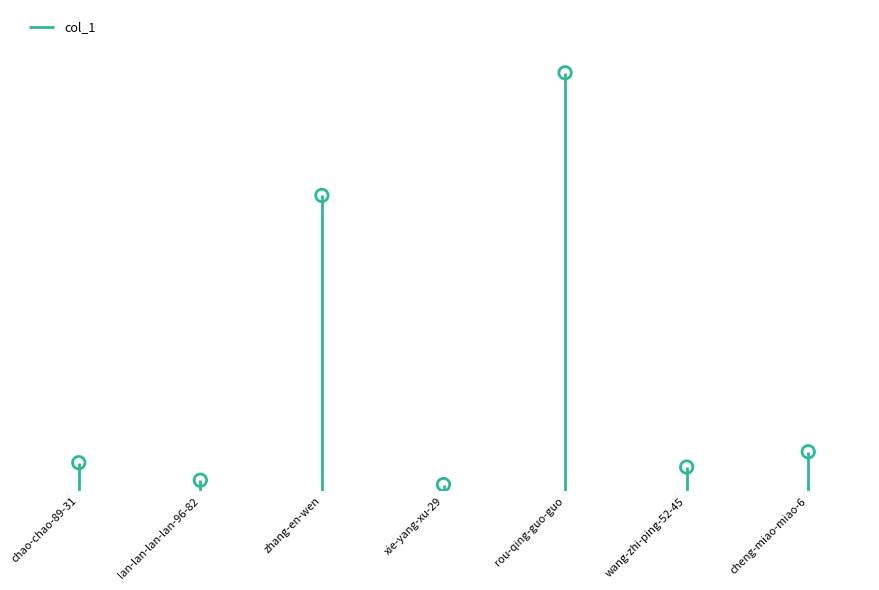

Which has a higher value, rou-qing-guo-guo or cheng-miao-miao-6?

rou-qing-guo-guo